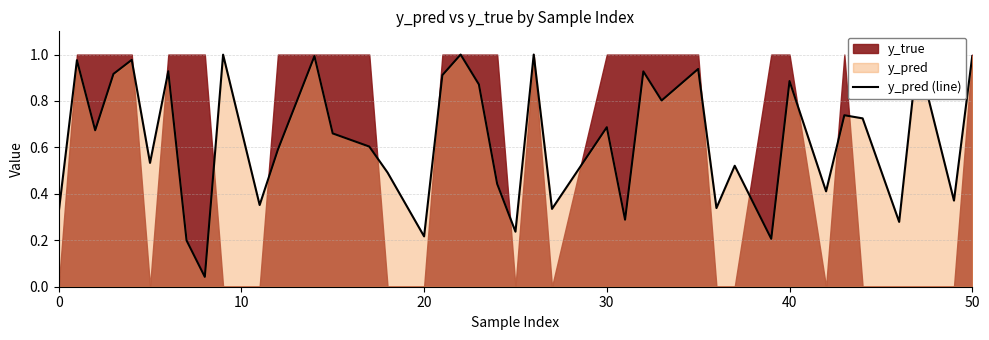

What is the approximate value at 0?

0.3